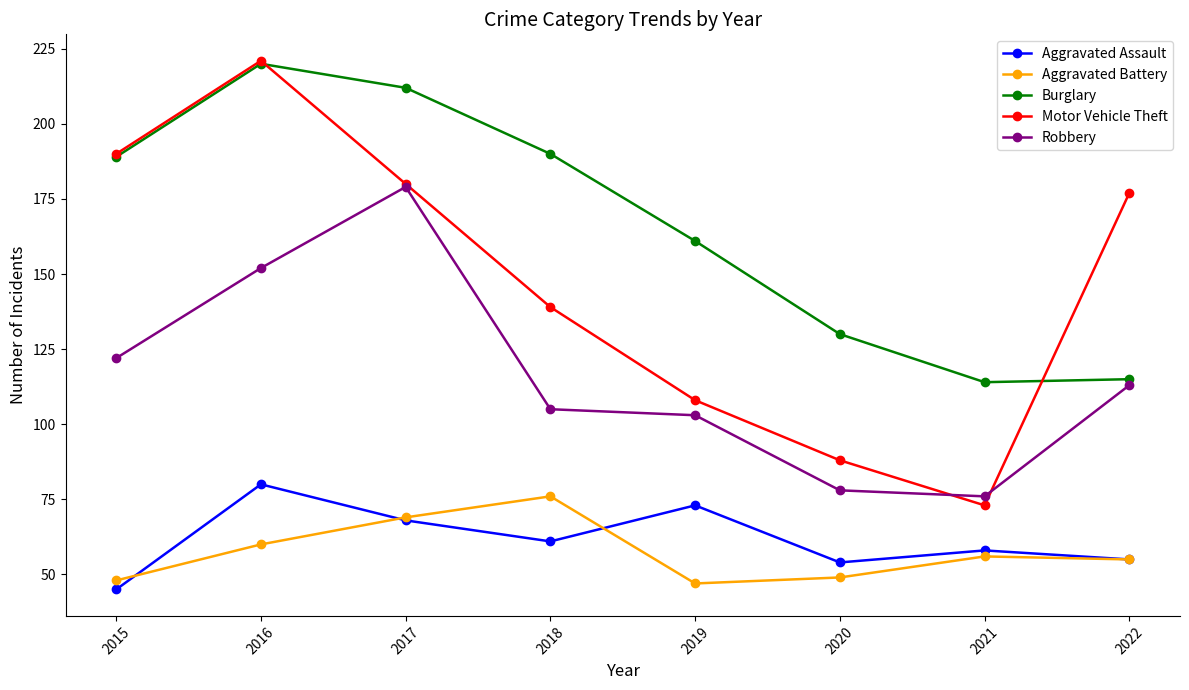

True or false: Aggravated Assault and Burglary intersect in this chart.

False